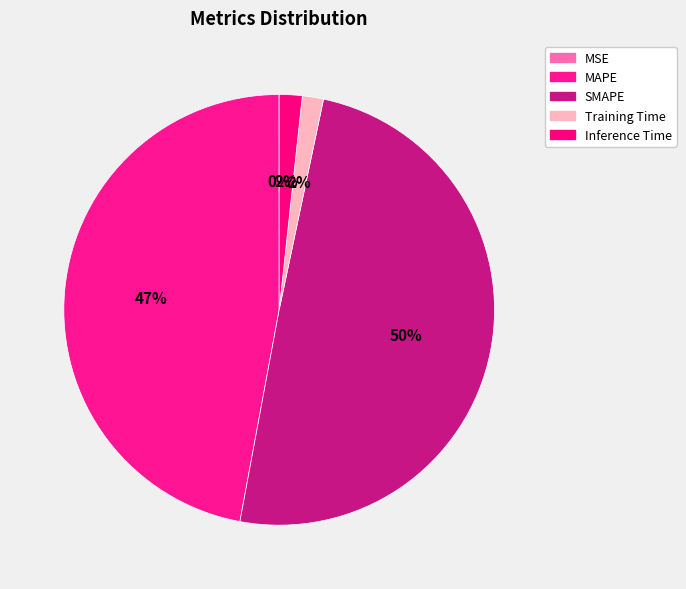

How many slices are in this pie chart?

5